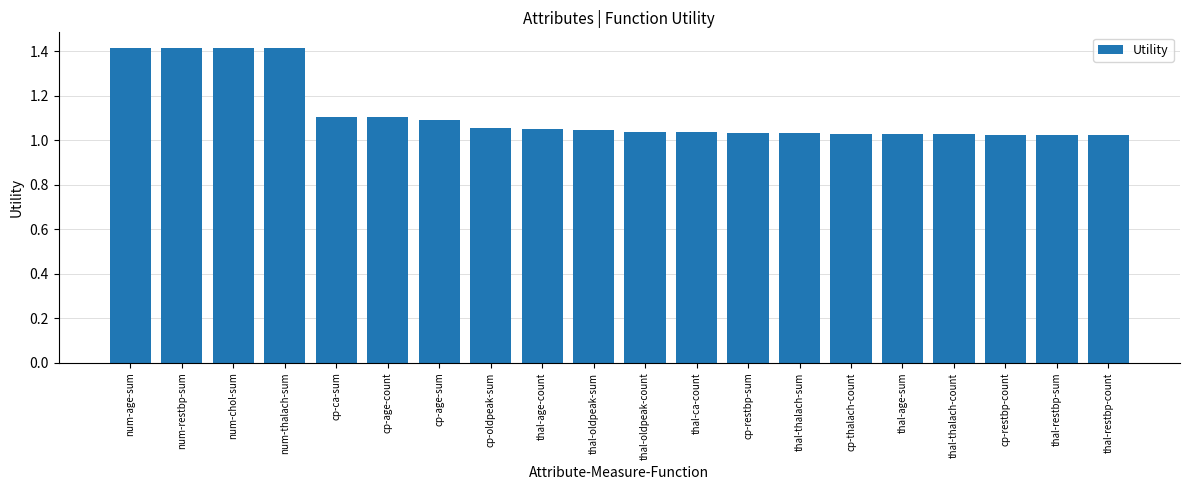

What is the sum of all values?

22.4